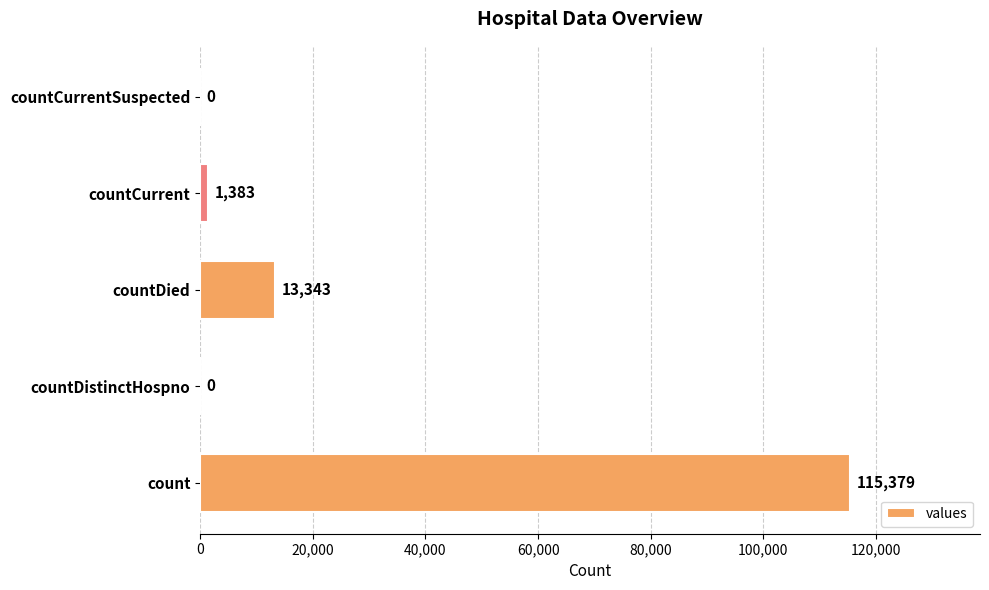

Does the chart contain stacked bars?

No